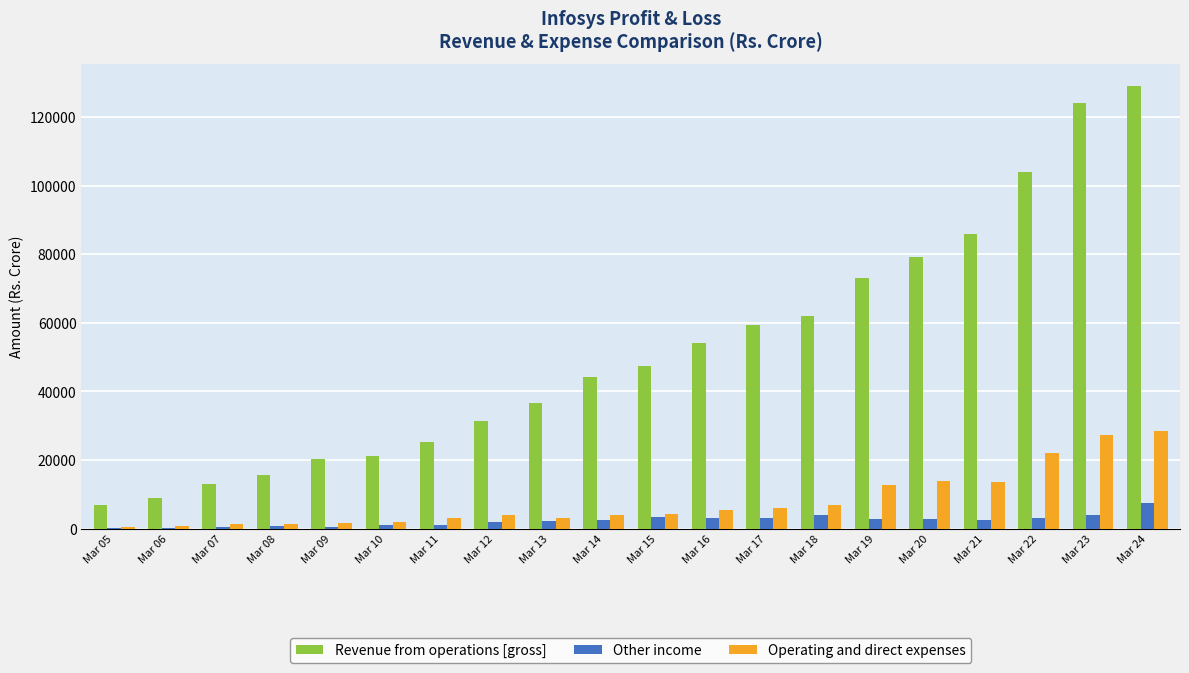

Which label corresponds to the largest value in the chart?

Mar 24